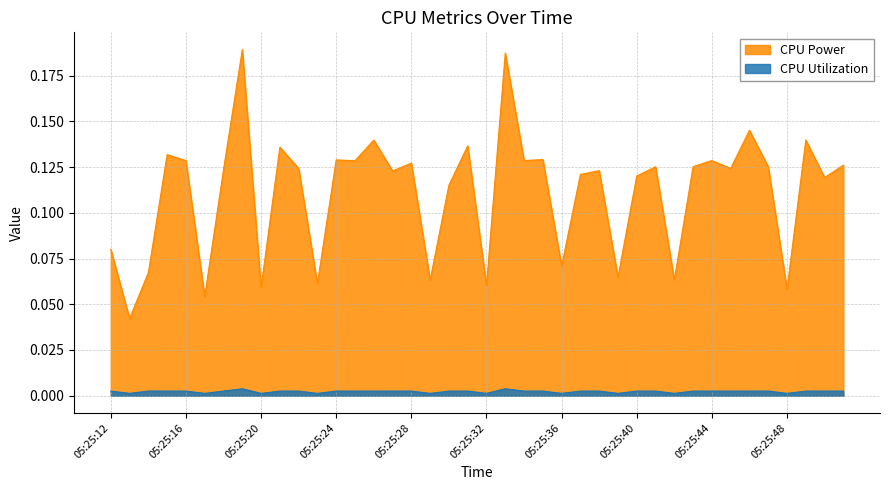

In CPU Power, how many points are lower than both neighbors (excluding endpoints)?

15